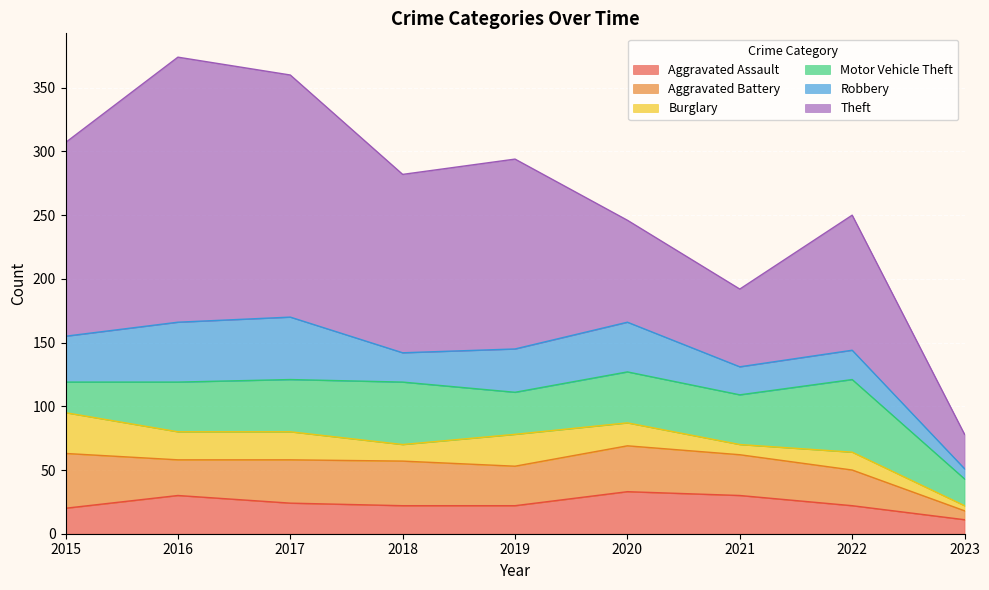

Which has a higher value, 2016 or 2021?

2016